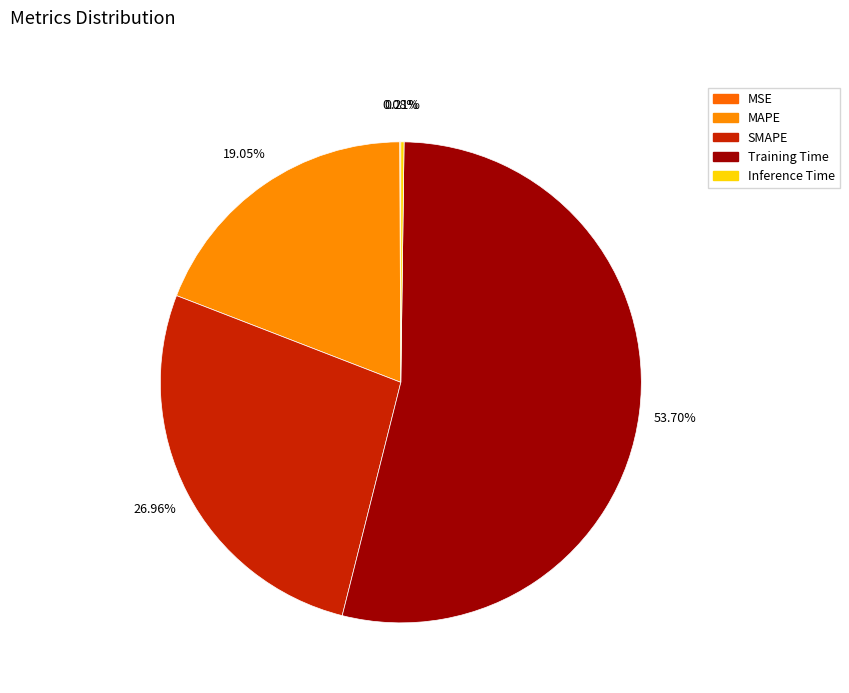

To the nearest percent, what is the average slice percentage?

20%